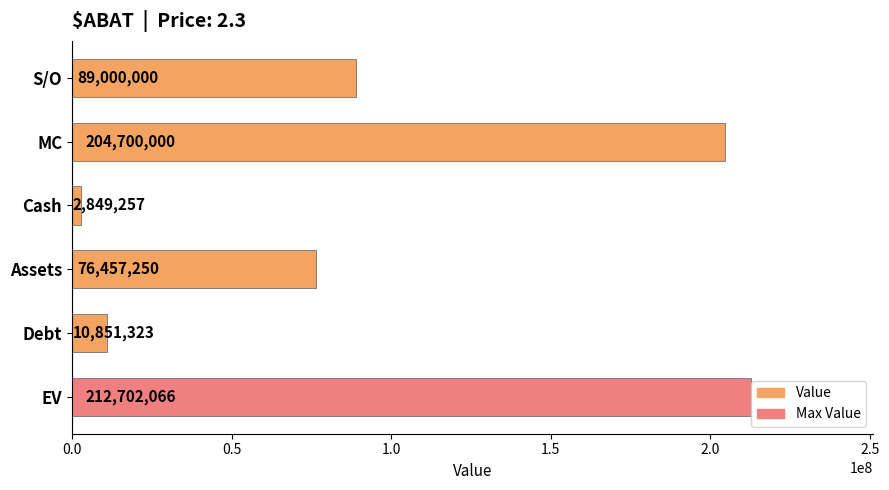

Is it true that the value at Debt is 10851323.0?

True